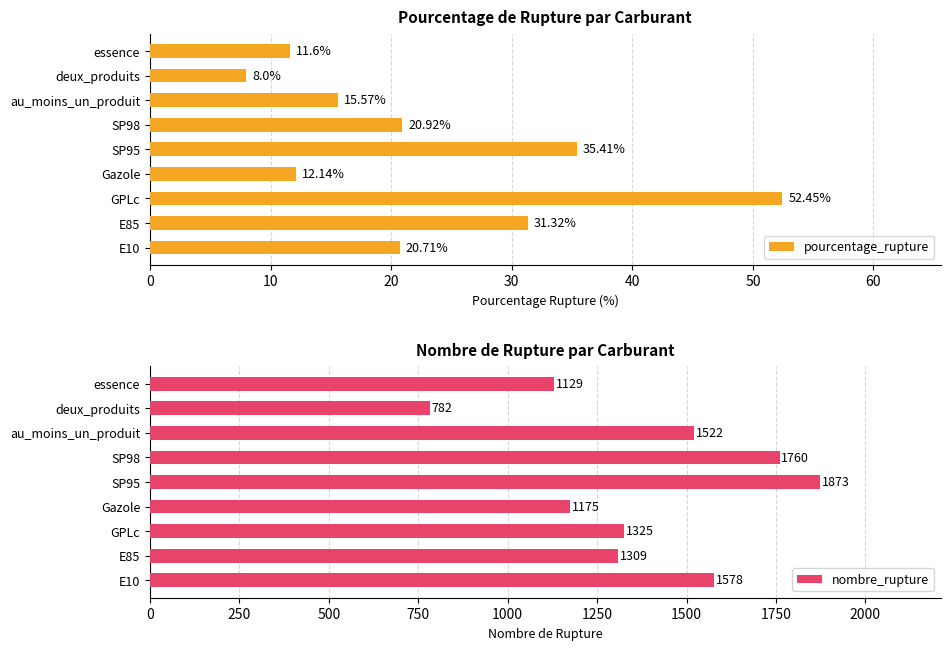

Rank the series by their average value, from highest to lowest.

nombre_rupture, pourcentage_rupture